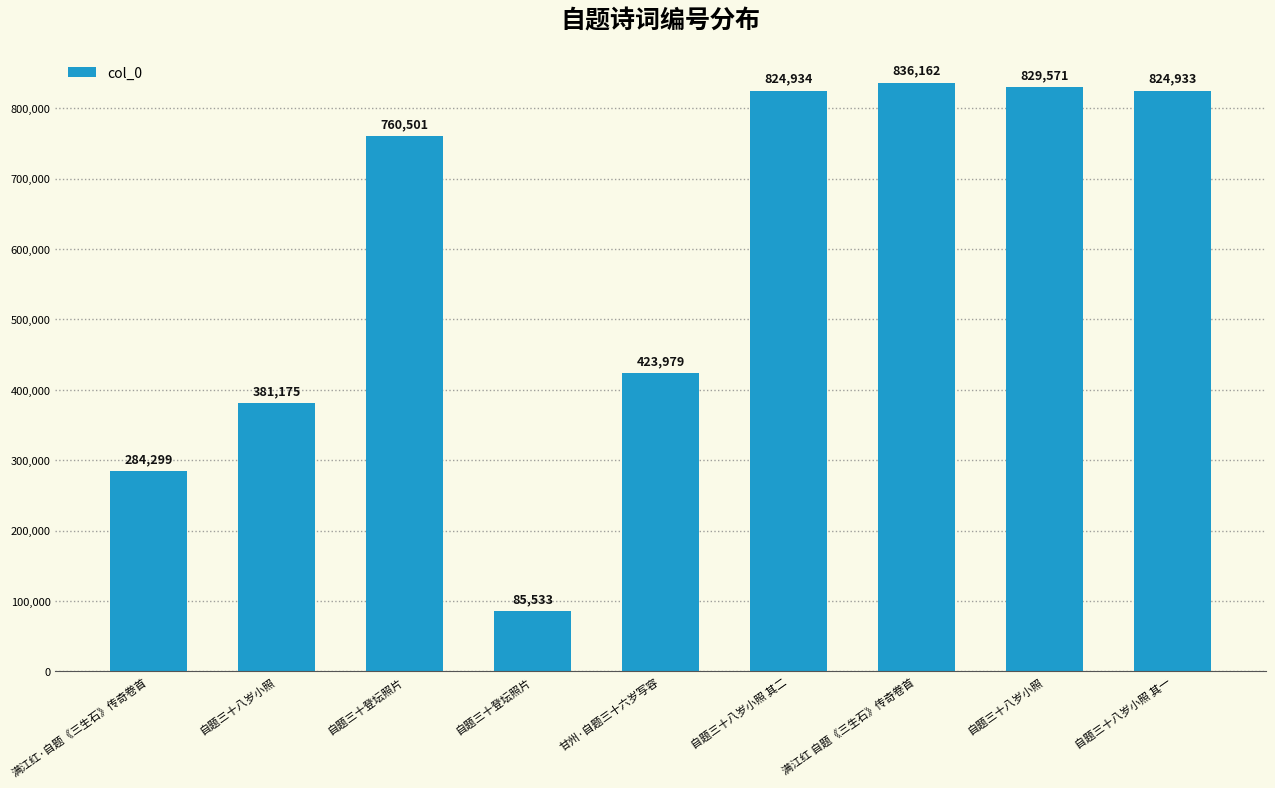

Where is the data nearest to the value 460847?

甘州·自题三十六岁写容